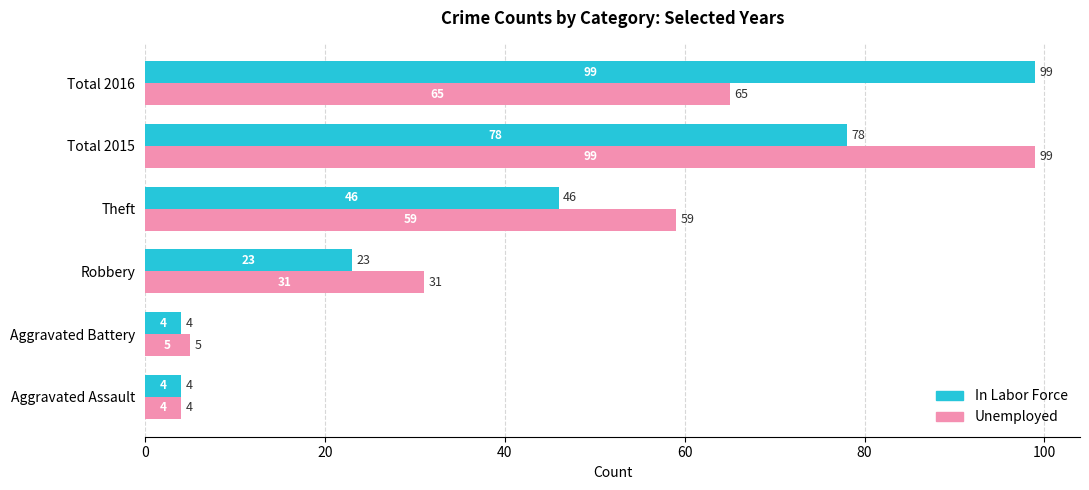

At which category is the sum across all series the highest?

Total 2015